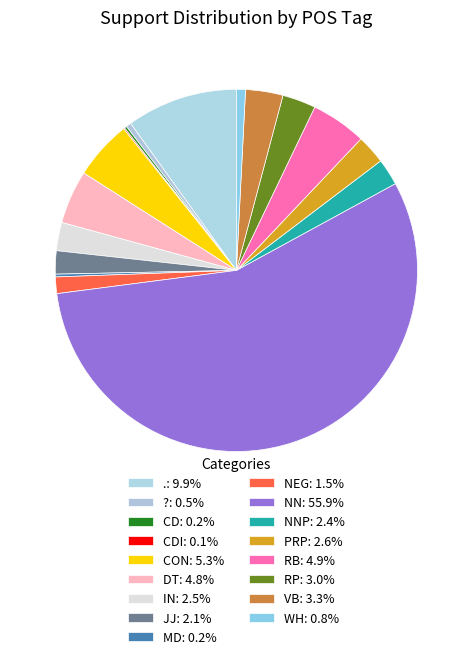

Which slice is the smallest?

CDI